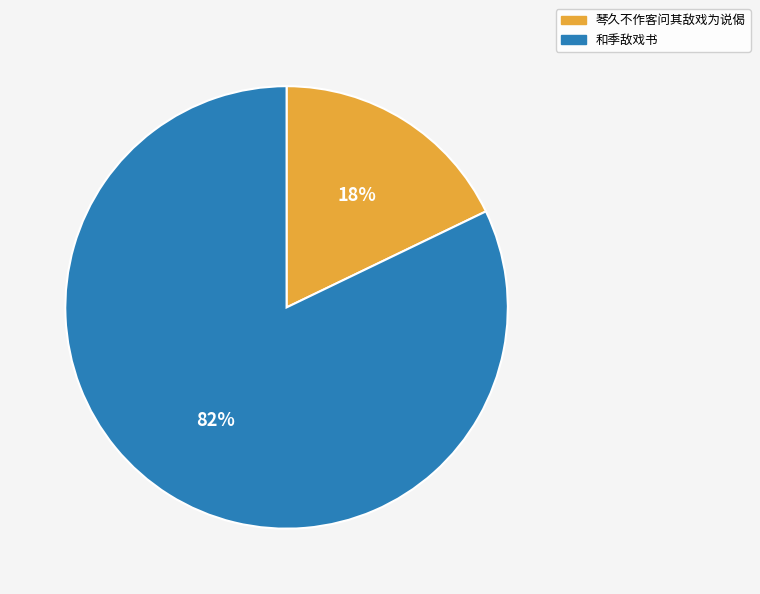

Which slice is the smallest?

琴久不作客问其敌戏为说偈